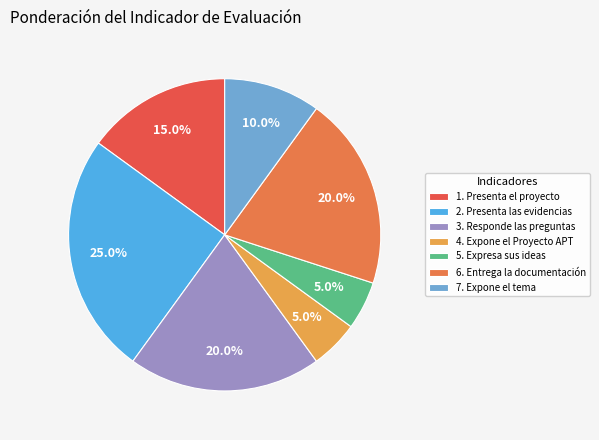

How many segments does this pie chart have?

7